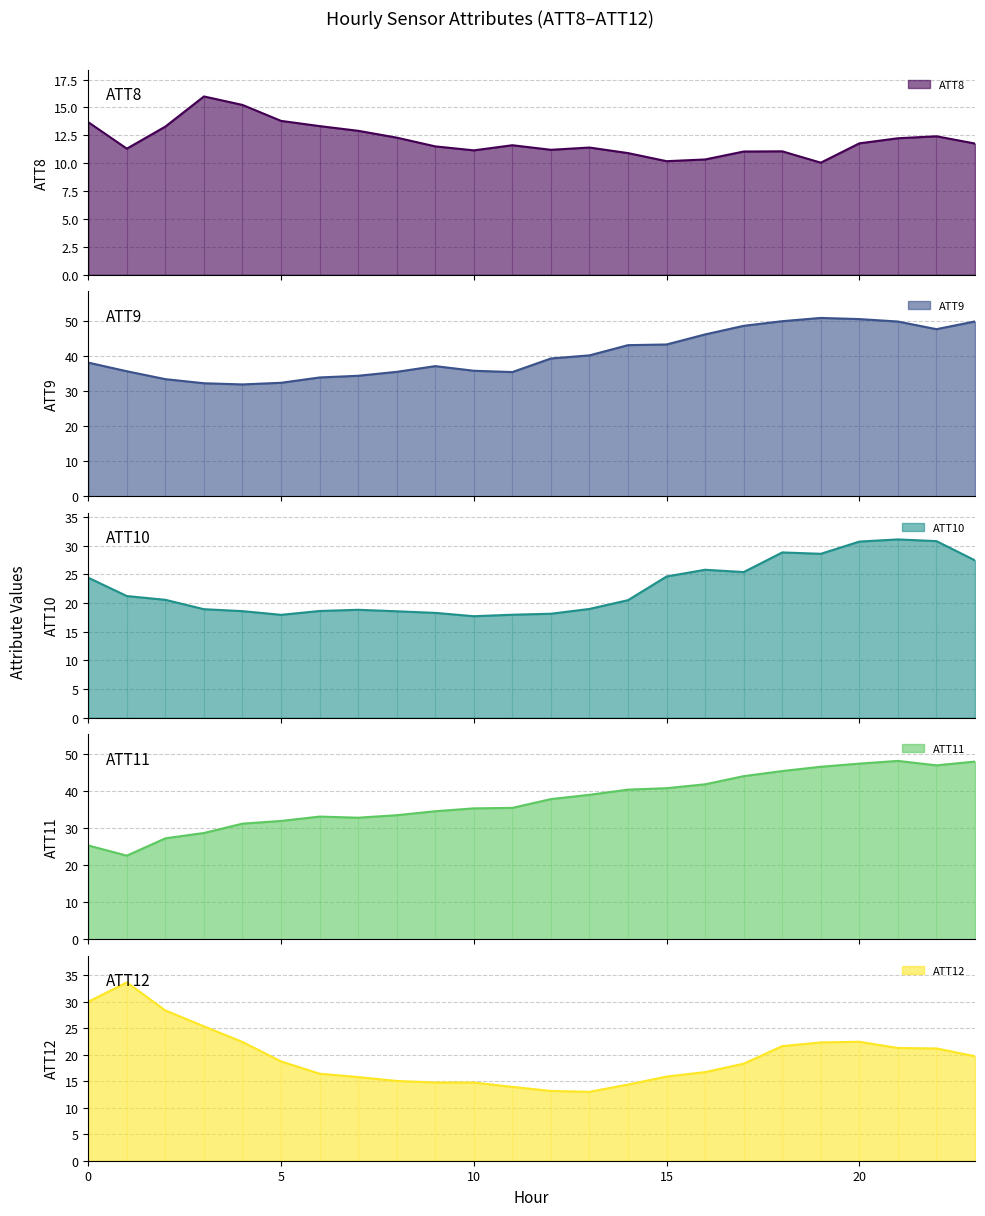

What is the value of the ATT8 point at the 22nd from the left?

12.2